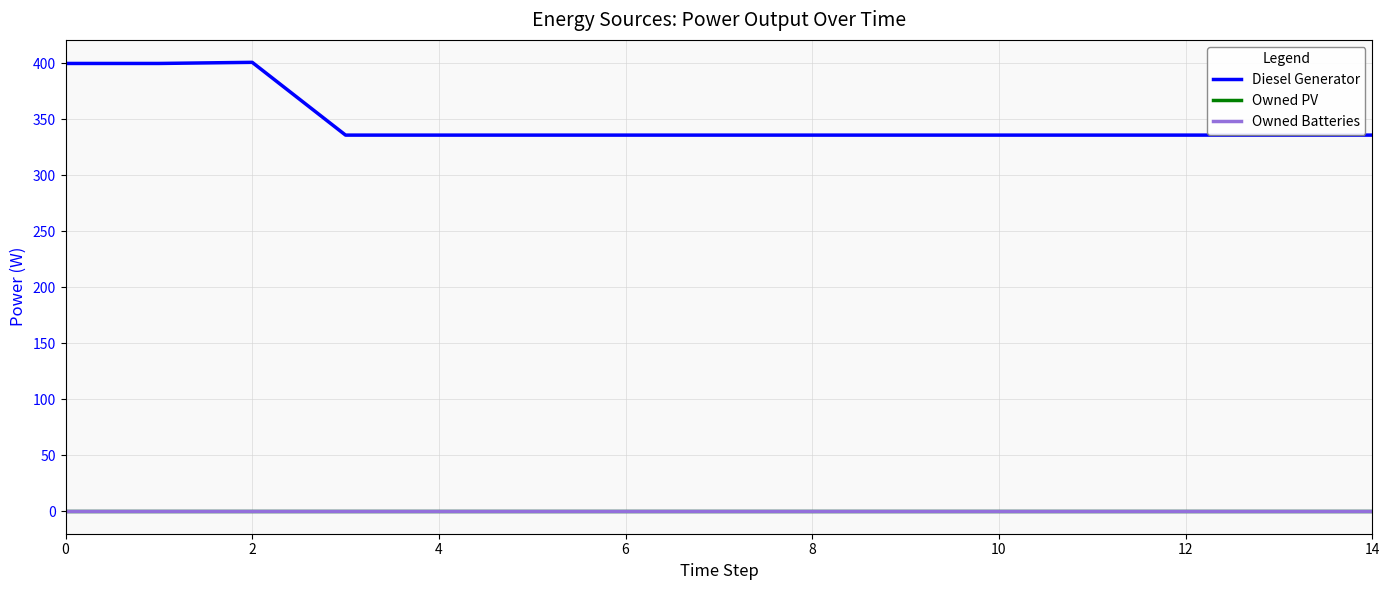

Does the chart display data point markers on the line(s)?

No